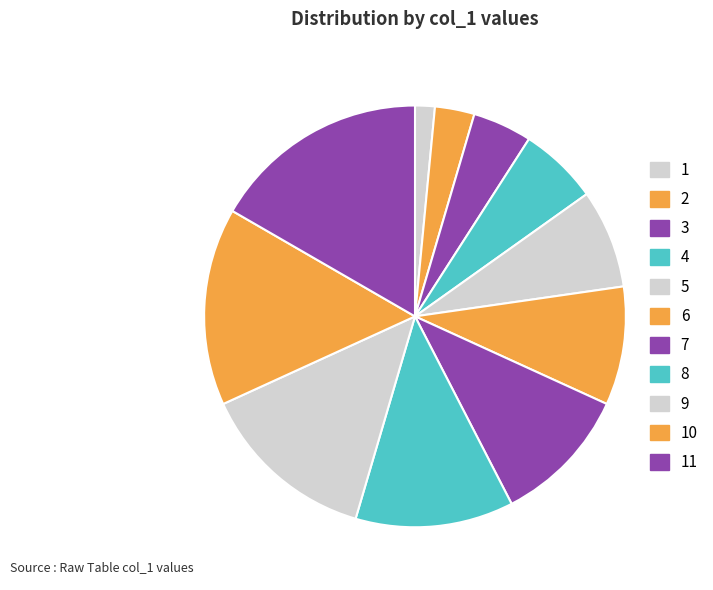

To the nearest percent, what is the difference between the 1 and 4 slice percentages?

5%